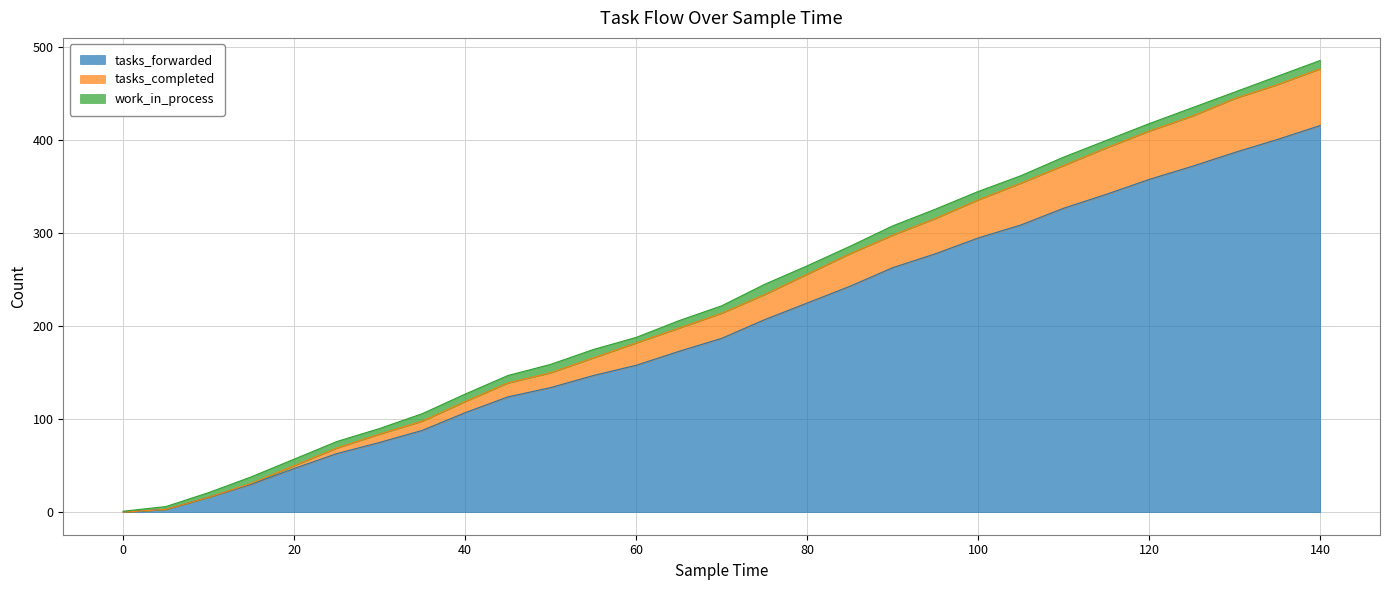

True or false: tasks_forwarded and tasks_completed cross at least once.

False